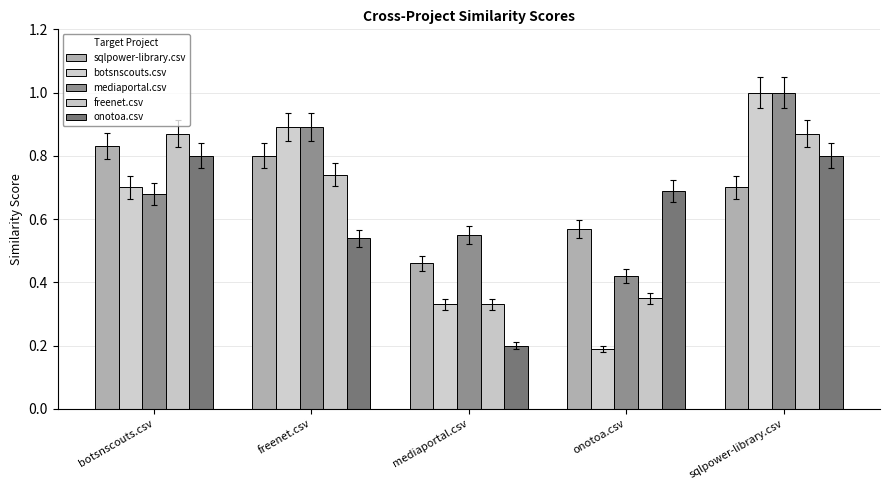

Reading left to right, transcribe all the data shown in this chart.

sqlpower-library.csv: 0.8	0.8	0.5	0.6	0.7
botsnscouts.csv: 0.7	0.9	0.3	0.2	1.0
mediaportal.csv: 0.7	0.9	0.6	0.4	1.0
freenet.csv: 0.9	0.7	0.3	0.3	0.9
onotoa.csv: 0.8	0.5	0.2	0.7	0.8